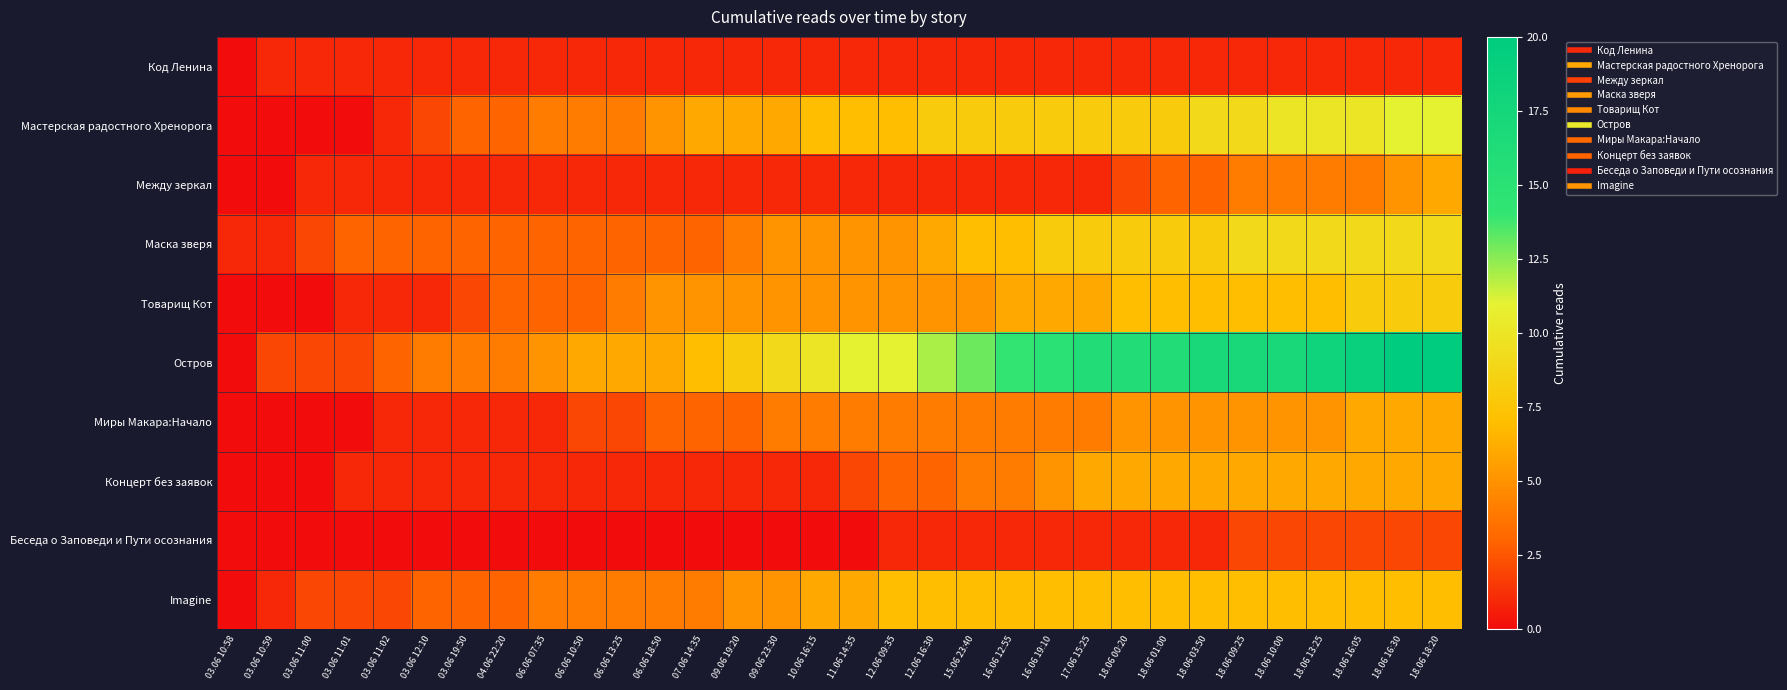

Reading left to right, what are all the values shown in this chart?

Код Ленина: 03.06 10:58=0	03.06 10:59=1	03.06 11:00=1	03.06 11:01=1	03.06 11:02=1	03.06 12:10=1	03.06 19:50=1	04.06 22:20=1	06.06 07:35=1	06.06 10:50=1	06.06 13:25=1	06.06 18:50=1	07.06 14:35=1	09.06 19:20=1	09.06 23:30=1	10.06 16:15=1	11.06 14:35=1	12.06 09:35=1	12.06 16:30=1	15.06 23:40=1	16.06 12:55=1	16.06 19:10=1	17.06 15:25=1	18.06 00:20=1	18.06 01:00=1	18.06 03:50=1	18.06 09:25=1	18.06 10:00=1	18.06 13:25=1	18.06 16:05=1	18.06 16:30=1	18.06 18:20=1
Мастерская радостного Хренорога: 03.06 10:58=0	03.06 10:59=0	03.06 11:00=0	03.06 11:01=0	03.06 11:02=1	03.06 12:10=2	03.06 19:50=3	04.06 22:20=3	06.06 07:35=4	06.06 10:50=4	06.06 13:25=4	06.06 18:50=5	07.06 14:35=6	09.06 19:20=6	09.06 23:30=6	10.06 16:15=7	11.06 14:35=7	12.06 09:35=7	12.06 16:30=8	15.06 23:40=8	16.06 12:55=8	16.06 19:10=8	17.06 15:25=8	18.06 00:20=8	18.06 01:00=8	18.06 03:50=9	18.06 09:25=9	18.06 10:00=10	18.06 13:25=10	18.06 16:05=10	18.06 16:30=11	18.06 18:20=11
Между зеркал: 03.06 10:58=0	03.06 10:59=0	03.06 11:00=1	03.06 11:01=1	03.06 11:02=1	03.06 12:10=1	03.06 19:50=1	04.06 22:20=1	06.06 07:35=1	06.06 10:50=1	06.06 13:25=1	06.06 18:50=1	07.06 14:35=1	09.06 19:20=1	09.06 23:30=1	10.06 16:15=1	11.06 14:35=1	12.06 09:35=1	12.06 16:30=1	15.06 23:40=1	16.06 12:55=1	16.06 19:10=1	17.06 15:25=1	18.06 00:20=2	18.06 01:00=3	18.06 03:50=3	18.06 09:25=4	18.06 10:00=4	18.06 13:25=4	18.06 16:05=4	18.06 16:30=5	18.06 18:20=6
Маска зверя: 03.06 10:58=1	03.06 10:59=1	03.06 11:00=2	03.06 11:01=3	03.06 11:02=3	03.06 12:10=3	03.06 19:50=3	04.06 22:20=3	06.06 07:35=3	06.06 10:50=3	06.06 13:25=3	06.06 18:50=3	07.06 14:35=3	09.06 19:20=4	09.06 23:30=5	10.06 16:15=5	11.06 14:35=5	12.06 09:35=5	12.06 16:30=6	15.06 23:40=7	16.06 12:55=7	16.06 19:10=8	17.06 15:25=8	18.06 00:20=8	18.06 01:00=8	18.06 03:50=8	18.06 09:25=9	18.06 10:00=9	18.06 13:25=9	18.06 16:05=9	18.06 16:30=9	18.06 18:20=9
Товарищ Кот: 03.06 10:58=0	03.06 10:59=0	03.06 11:00=0	03.06 11:01=1	03.06 11:02=1	03.06 12:10=1	03.06 19:50=2	04.06 22:20=3	06.06 07:35=3	06.06 10:50=3	06.06 13:25=4	06.06 18:50=5	07.06 14:35=5	09.06 19:20=5	09.06 23:30=5	10.06 16:15=5	11.06 14:35=5	12.06 09:35=5	12.06 16:30=5	15.06 23:40=5	16.06 12:55=6	16.06 19:10=6	17.06 15:25=6	18.06 00:20=7	18.06 01:00=7	18.06 03:50=7	18.06 09:25=7	18.06 10:00=7	18.06 13:25=7	18.06 16:05=8	18.06 16:30=8	18.06 18:20=8
Остров: 03.06 10:58=0	03.06 10:59=2	03.06 11:00=2	03.06 11:01=2	03.06 11:02=3	03.06 12:10=4	03.06 19:50=4	04.06 22:20=4	06.06 07:35=5	06.06 10:50=6	06.06 13:25=6	06.06 18:50=6	07.06 14:35=7	09.06 19:20=8	09.06 23:30=9	10.06 16:15=10	11.06 14:35=11	12.06 09:35=11	12.06 16:30=12	15.06 23:40=13	16.06 12:55=14	16.06 19:10=15	17.06 15:25=16	18.06 00:20=16	18.06 01:00=16	18.06 03:50=17	18.06 09:25=17	18.06 10:00=17	18.06 13:25=18	18.06 16:05=19	18.06 16:30=20	18.06 18:20=20
Миры Макара:Начало: 03.06 10:58=0	03.06 10:59=0	03.06 11:00=0	03.06 11:01=0	03.06 11:02=1	03.06 12:10=1	03.06 19:50=1	04.06 22:20=1	06.06 07:35=1	06.06 10:50=2	06.06 13:25=2	06.06 18:50=3	07.06 14:35=3	09.06 19:20=3	09.06 23:30=4	10.06 16:15=4	11.06 14:35=4	12.06 09:35=4	12.06 16:30=4	15.06 23:40=4	16.06 12:55=4	16.06 19:10=4	17.06 15:25=4	18.06 00:20=5	18.06 01:00=5	18.06 03:50=5	18.06 09:25=5	18.06 10:00=5	18.06 13:25=5	18.06 16:05=6	18.06 16:30=6	18.06 18:20=6
Концерт без заявок: 03.06 10:58=0	03.06 10:59=0	03.06 11:00=0	03.06 11:01=1	03.06 11:02=1	03.06 12:10=1	03.06 19:50=1	04.06 22:20=1	06.06 07:35=1	06.06 10:50=1	06.06 13:25=1	06.06 18:50=1	07.06 14:35=1	09.06 19:20=1	09.06 23:30=1	10.06 16:15=1	11.06 14:35=2	12.06 09:35=3	12.06 16:30=3	15.06 23:40=4	16.06 12:55=4	16.06 19:10=5	17.06 15:25=6	18.06 00:20=6	18.06 01:00=6	18.06 03:50=6	18.06 09:25=6	18.06 10:00=6	18.06 13:25=6	18.06 16:05=6	18.06 16:30=6	18.06 18:20=6
Беседа о Заповеди и Пути осознания: 03.06 10:58=0	03.06 10:59=0	03.06 11:00=0	03.06 11:01=0	03.06 11:02=0	03.06 12:10=0	03.06 19:50=0	04.06 22:20=0	06.06 07:35=0	06.06 10:50=0	06.06 13:25=0	06.06 18:50=0	07.06 14:35=0	09.06 19:20=0	09.06 23:30=0	10.06 16:15=0	11.06 14:35=0	12.06 09:35=1	12.06 16:30=1	15.06 23:40=1	16.06 12:55=1	16.06 19:10=1	17.06 15:25=1	18.06 00:20=1	18.06 01:00=1	18.06 03:50=1	18.06 09:25=2	18.06 10:00=2	18.06 13:25=2	18.06 16:05=2	18.06 16:30=2	18.06 18:20=2
Imagine: 03.06 10:58=0	03.06 10:59=1	03.06 11:00=2	03.06 11:01=2	03.06 11:02=2	03.06 12:10=3	03.06 19:50=3	04.06 22:20=3	06.06 07:35=4	06.06 10:50=4	06.06 13:25=4	06.06 18:50=4	07.06 14:35=4	09.06 19:20=5	09.06 23:30=5	10.06 16:15=6	11.06 14:35=6	12.06 09:35=7	12.06 16:30=7	15.06 23:40=7	16.06 12:55=7	16.06 19:10=7	17.06 15:25=7	18.06 00:20=7	18.06 01:00=7	18.06 03:50=7	18.06 09:25=7	18.06 10:00=7	18.06 13:25=7	18.06 16:05=7	18.06 16:30=7	18.06 18:20=7